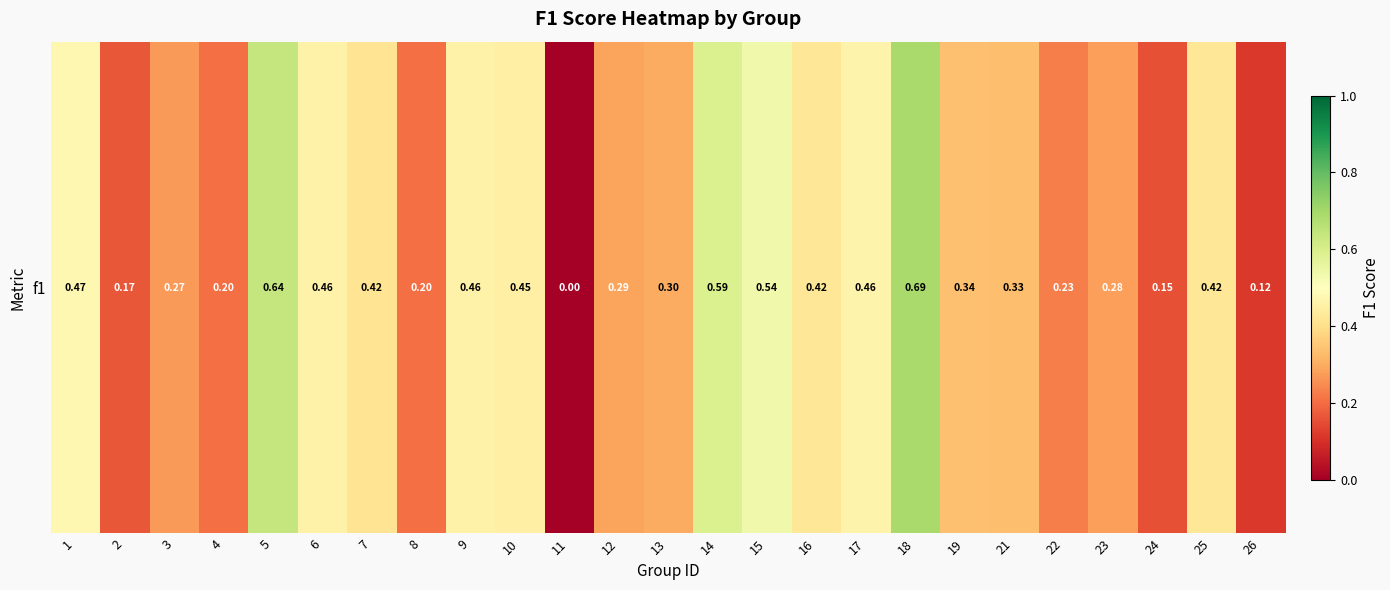

The value at 1 is 0.5. True or false?

True